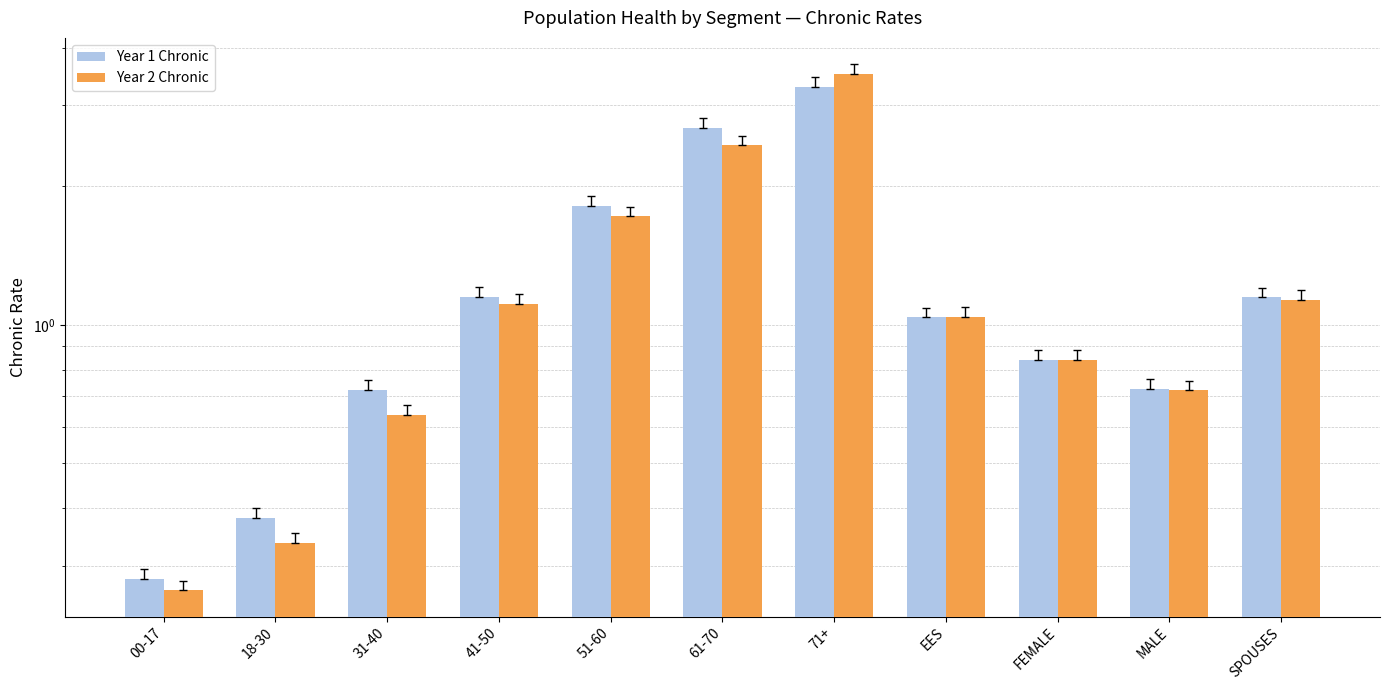

What is the difference between the second highest and minimum values in the Year 1 Chronic series?

2.4